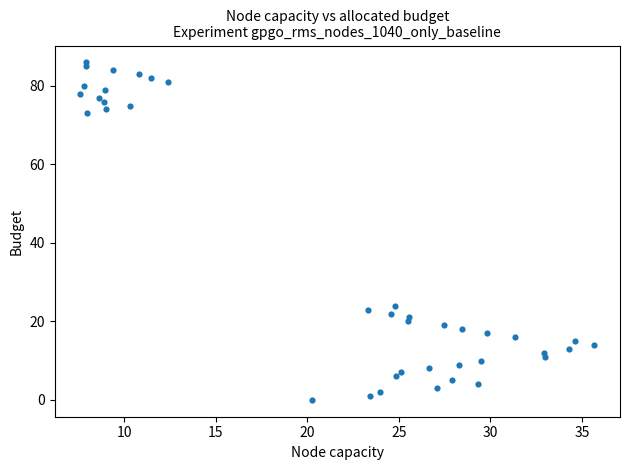

What is the range of Y values (max minus min)?

86